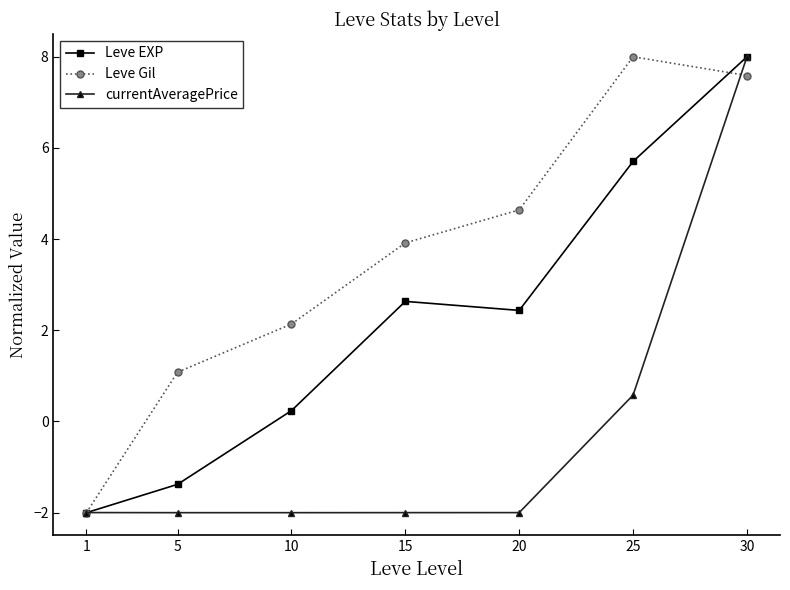

What is the smallest value displayed?

-2.0